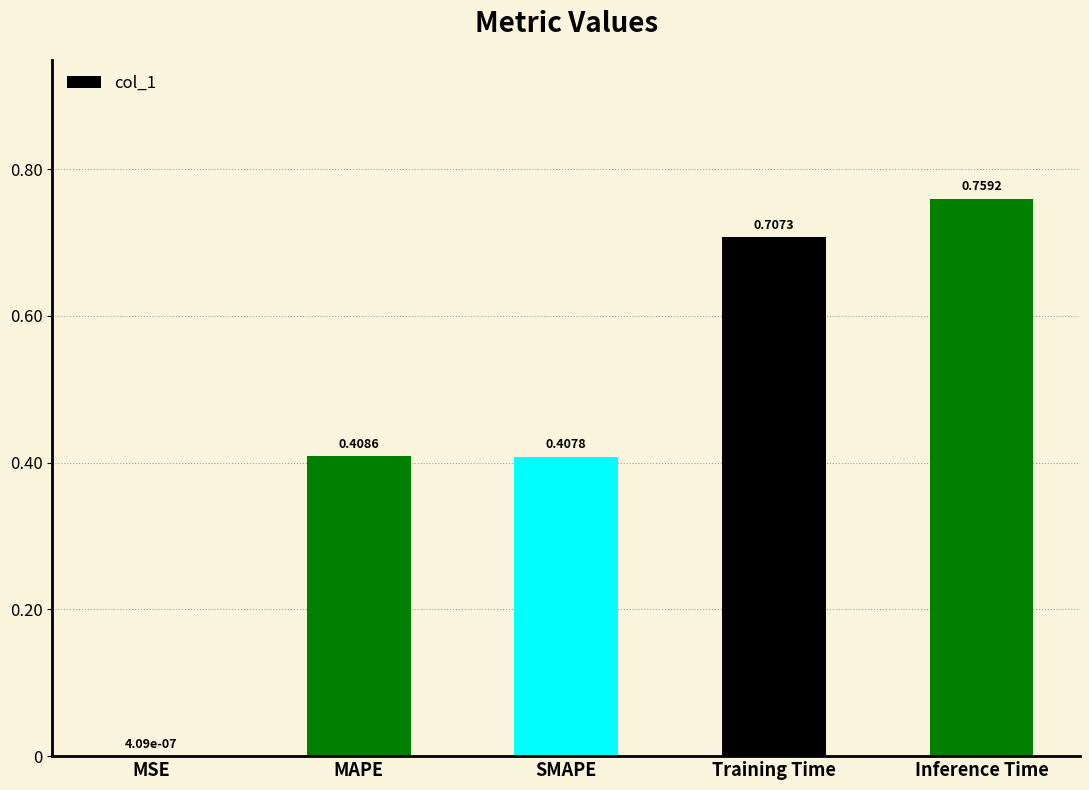

At which label is the value closest to 0?

MSE